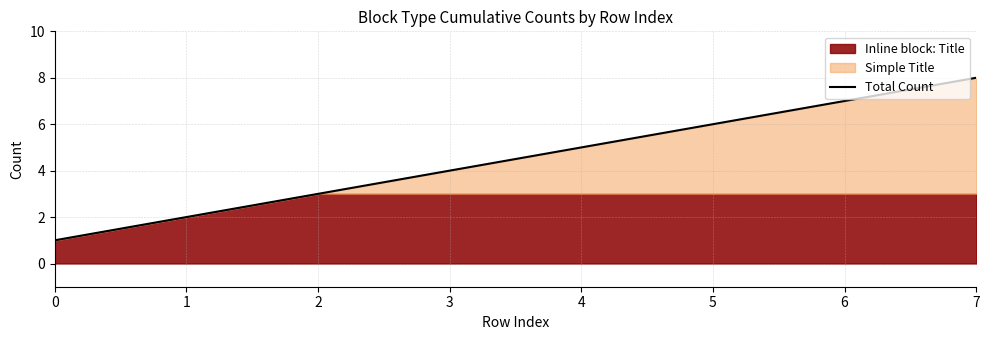

The value at 2 is 2. True or false?

False